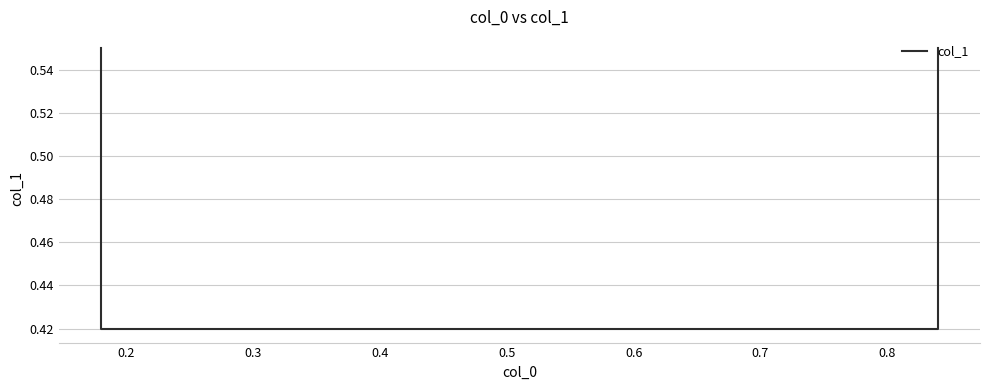

What is the value of the 4th point from the left?

0.6